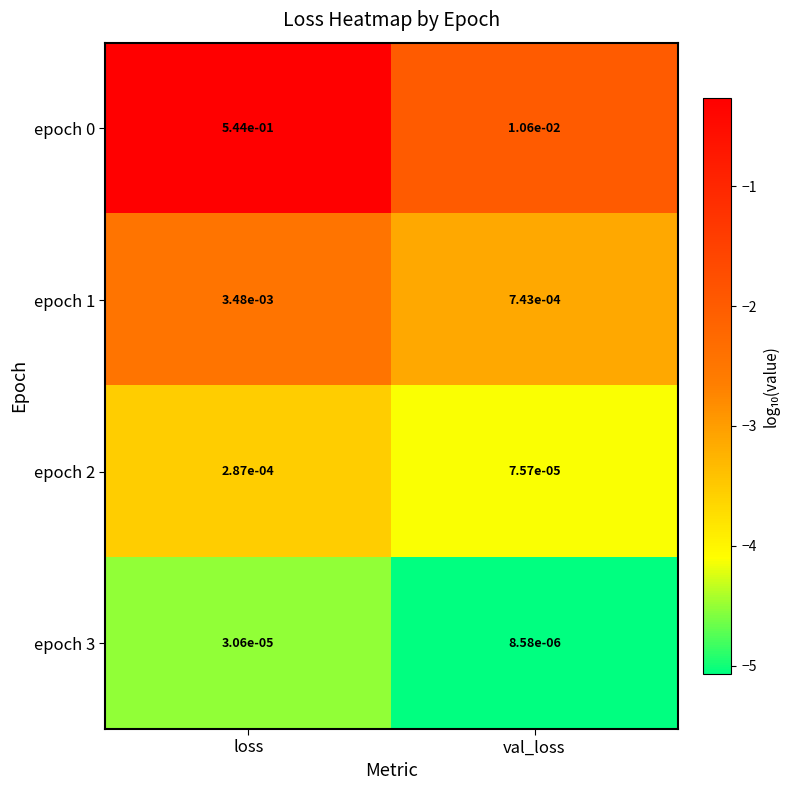

At which label does epoch 0 reach its peak?

loss